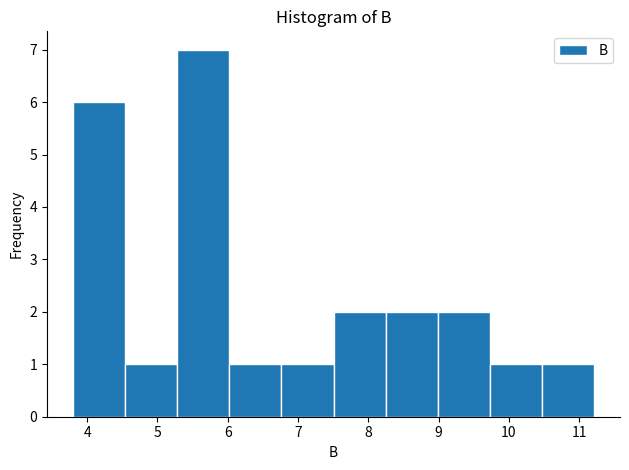

Over which range of the x-axis is the bar tallest?

5.3 to 6.0